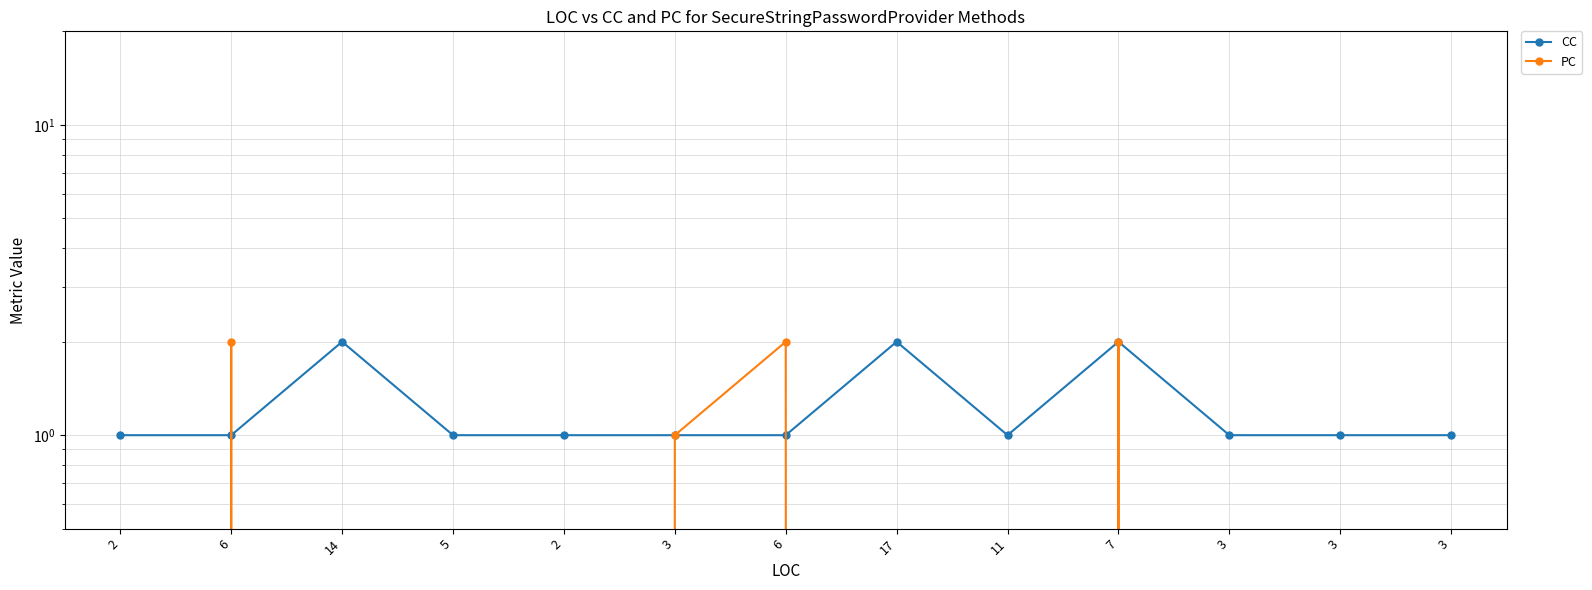

List the series in order of their peak value, highest first.

CC, PC